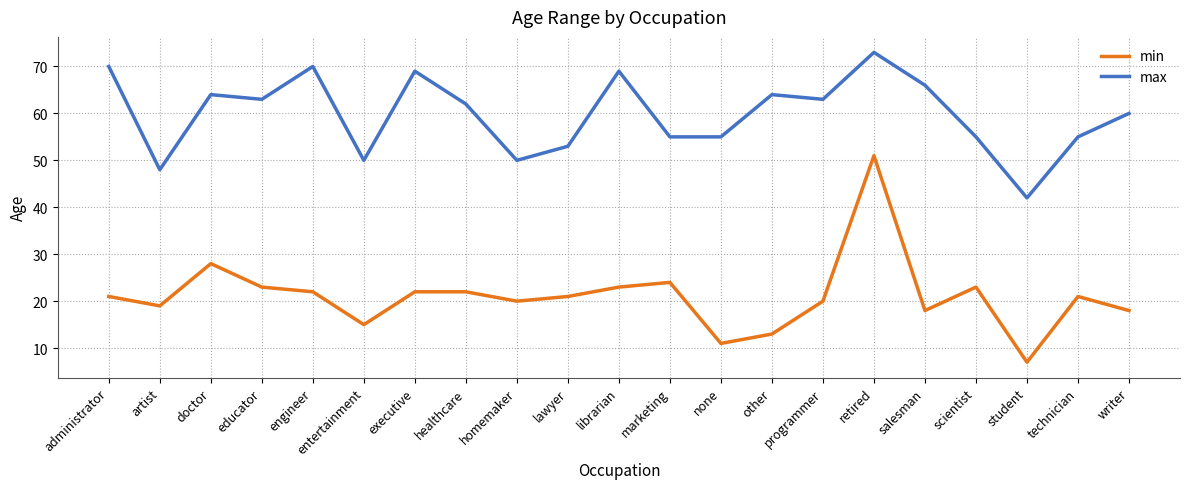

Rank the series by their average value, from lowest to highest.

min, max